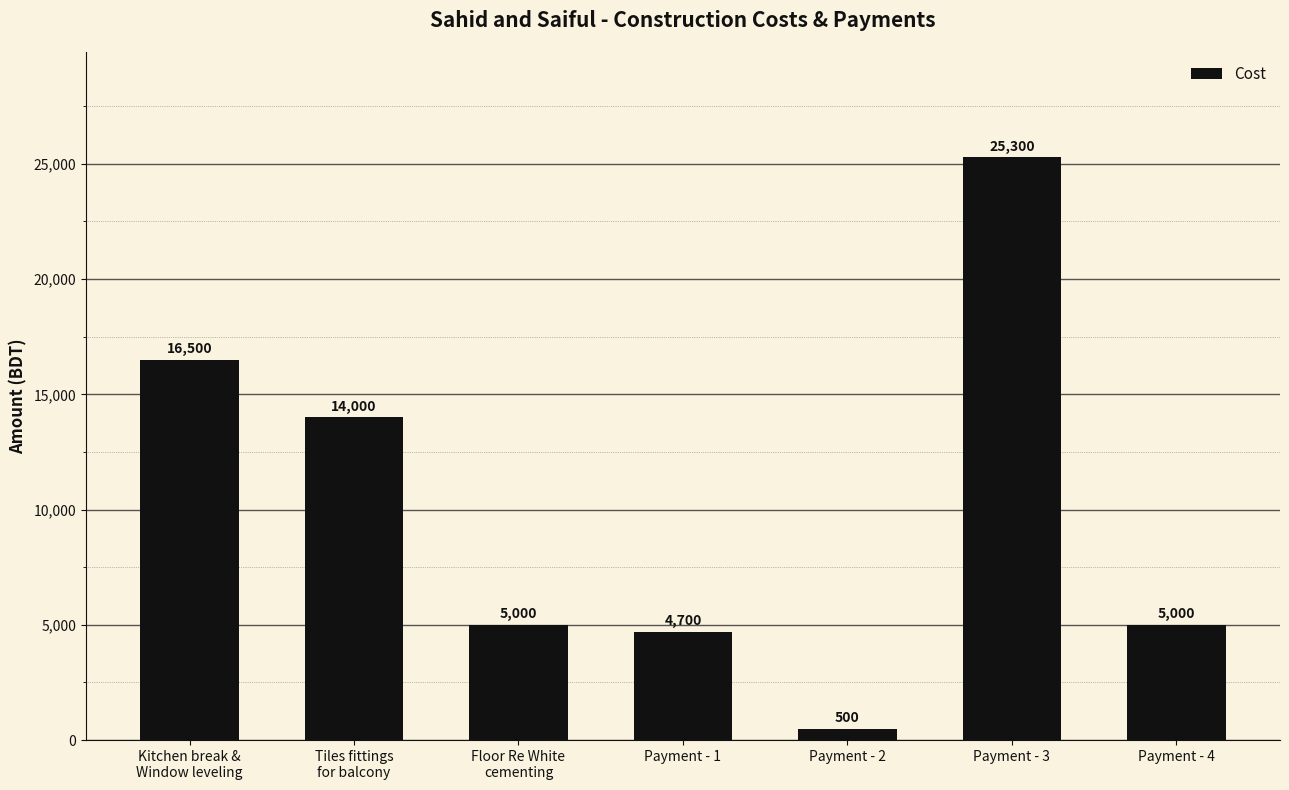

What is the average value?

10143